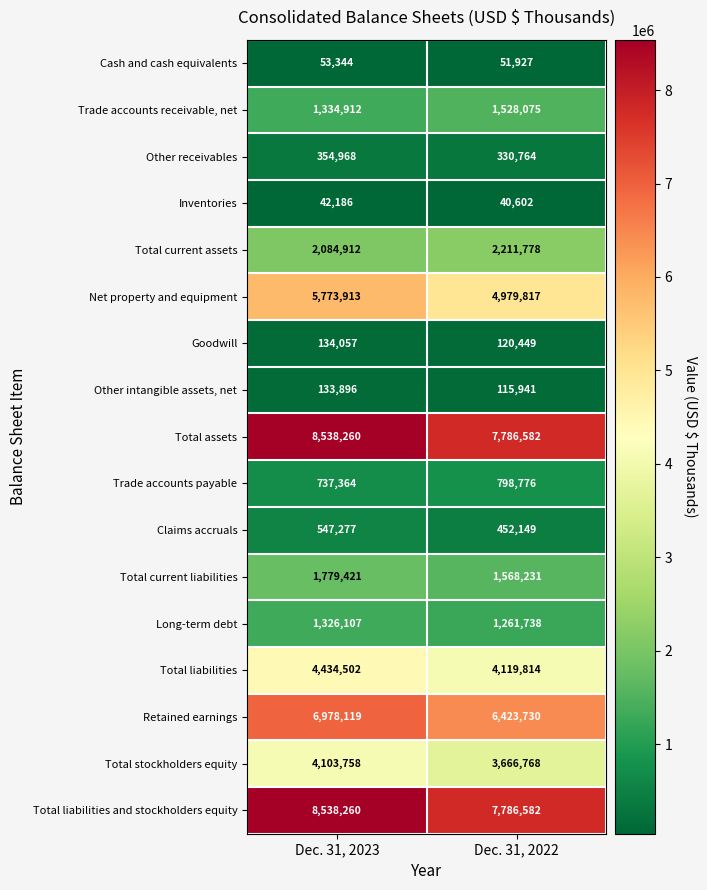

List the labels in order of Claims accruals value, smallest first.

Dec. 31, 2022, Dec. 31, 2023